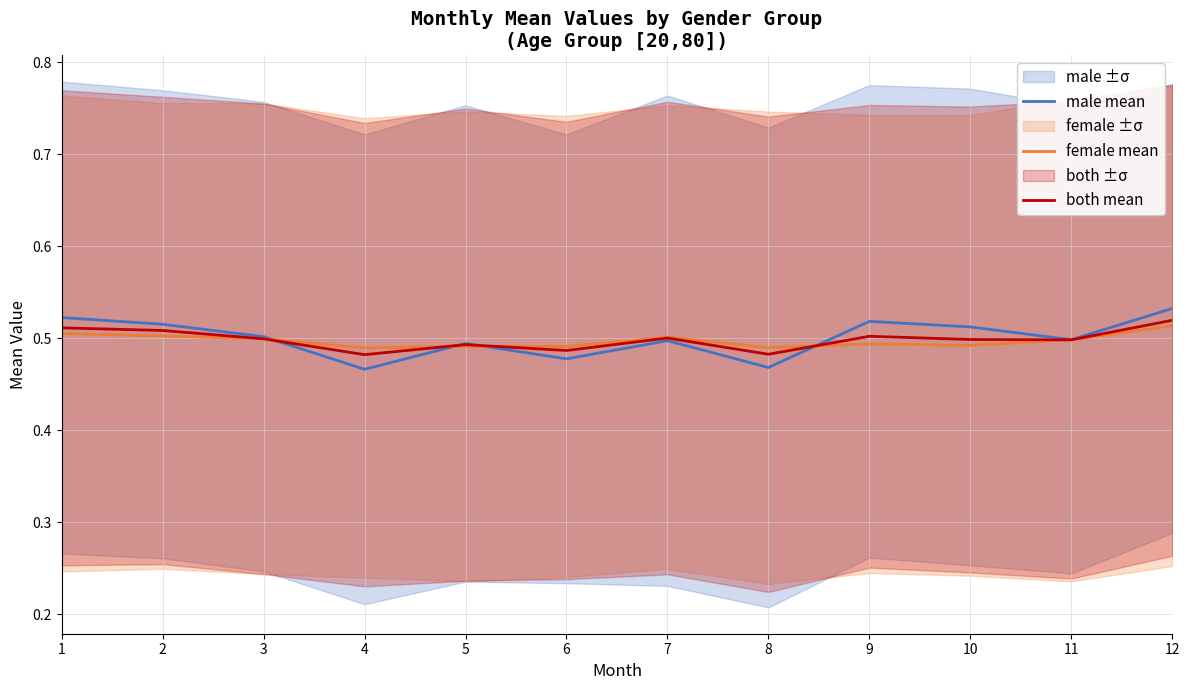

What are all the series names shown in the legend?

male mean, female mean, both mean